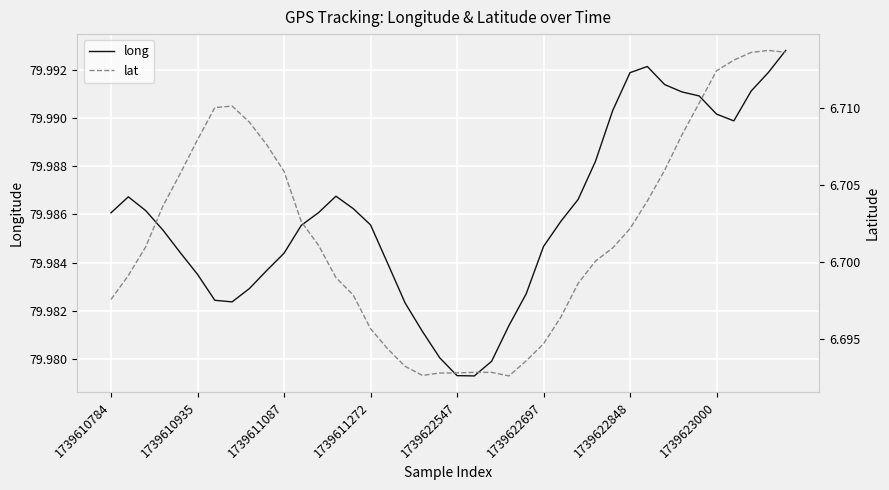

What is the lowest value of the long series?

80.0